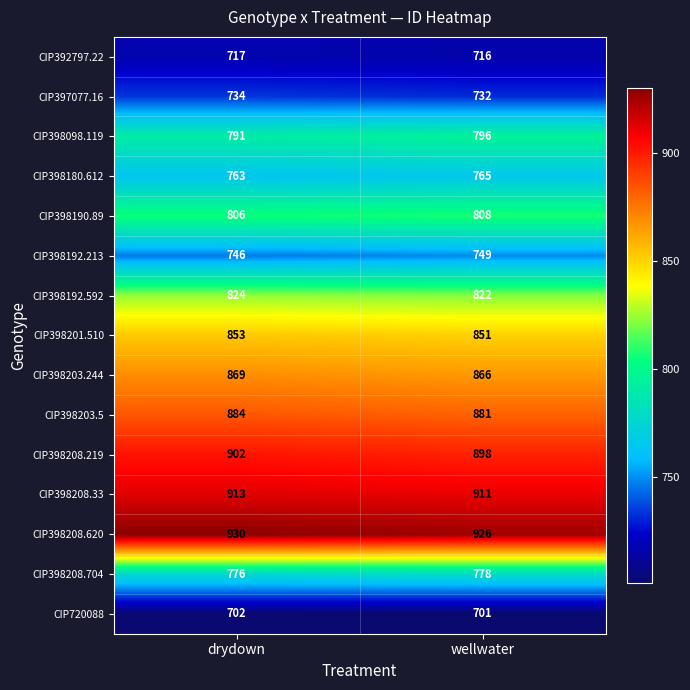

What is the approximate value of CIP398203.5 at wellwater?

881